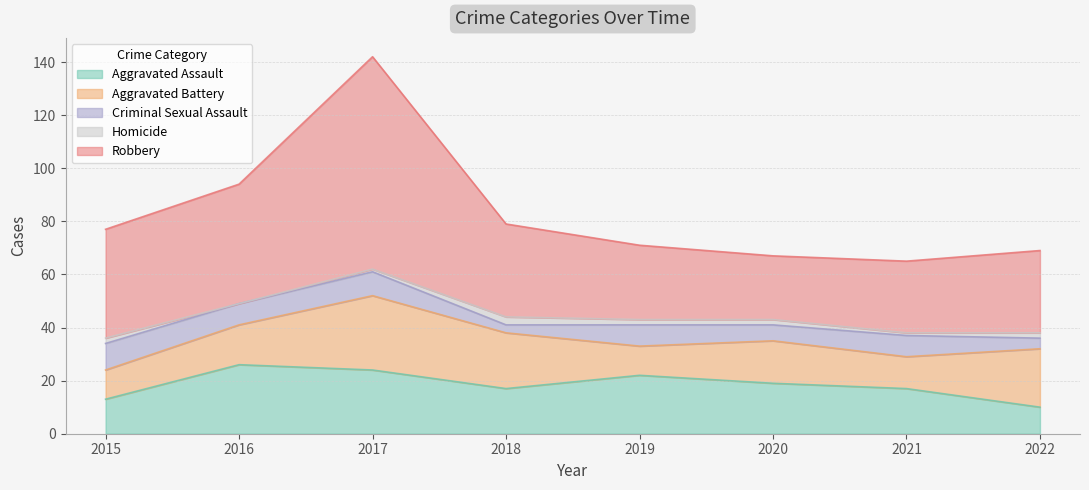

What is the difference between the highest and lowest values at 2019?

26